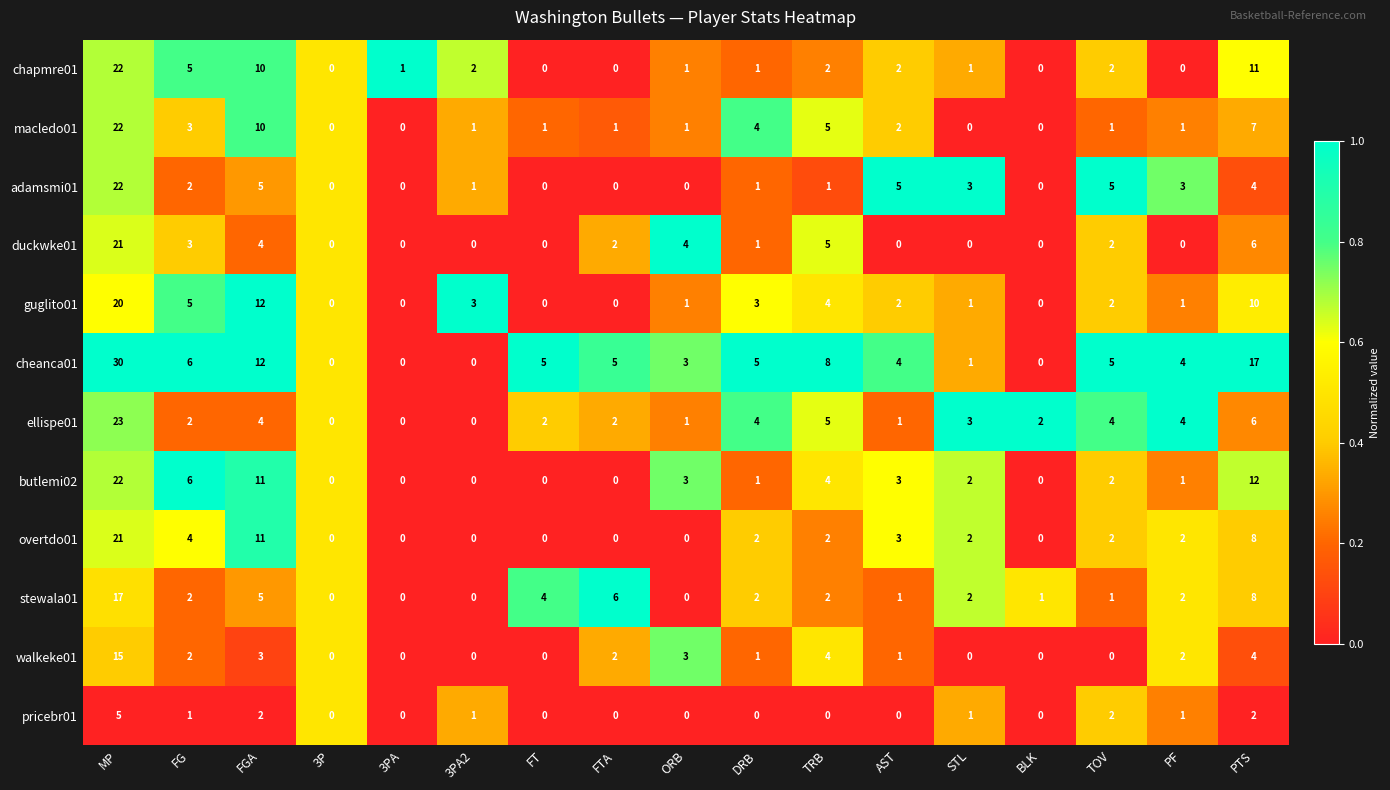

The adamsmi01 series shows 1 at 3PA2. True or false?

True